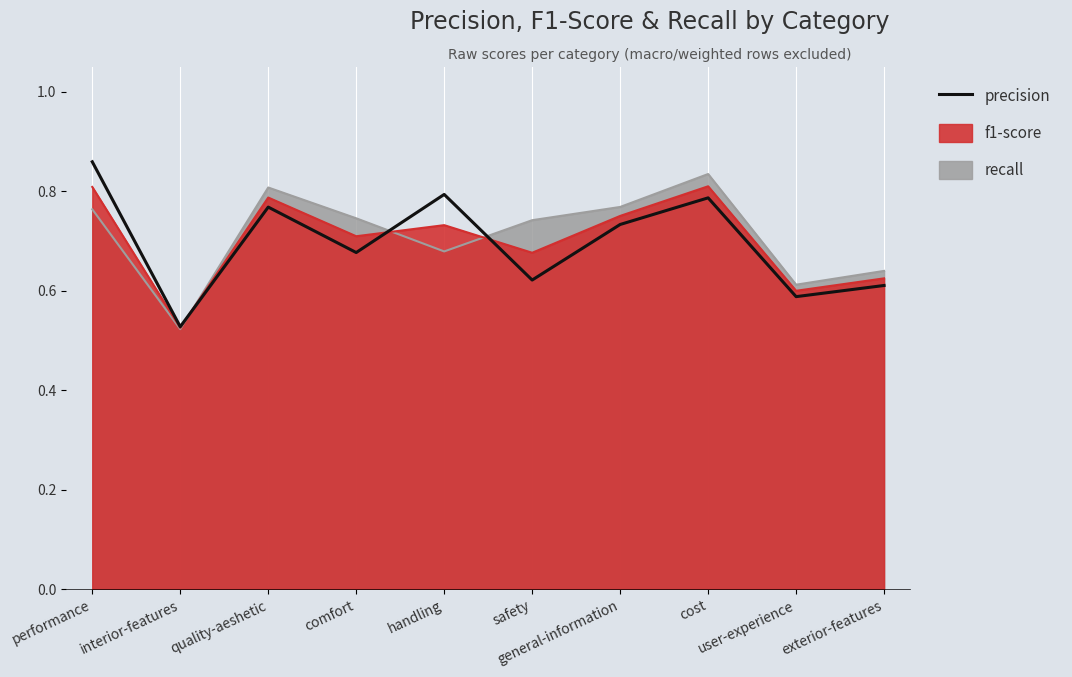

What is the average value?

0.7